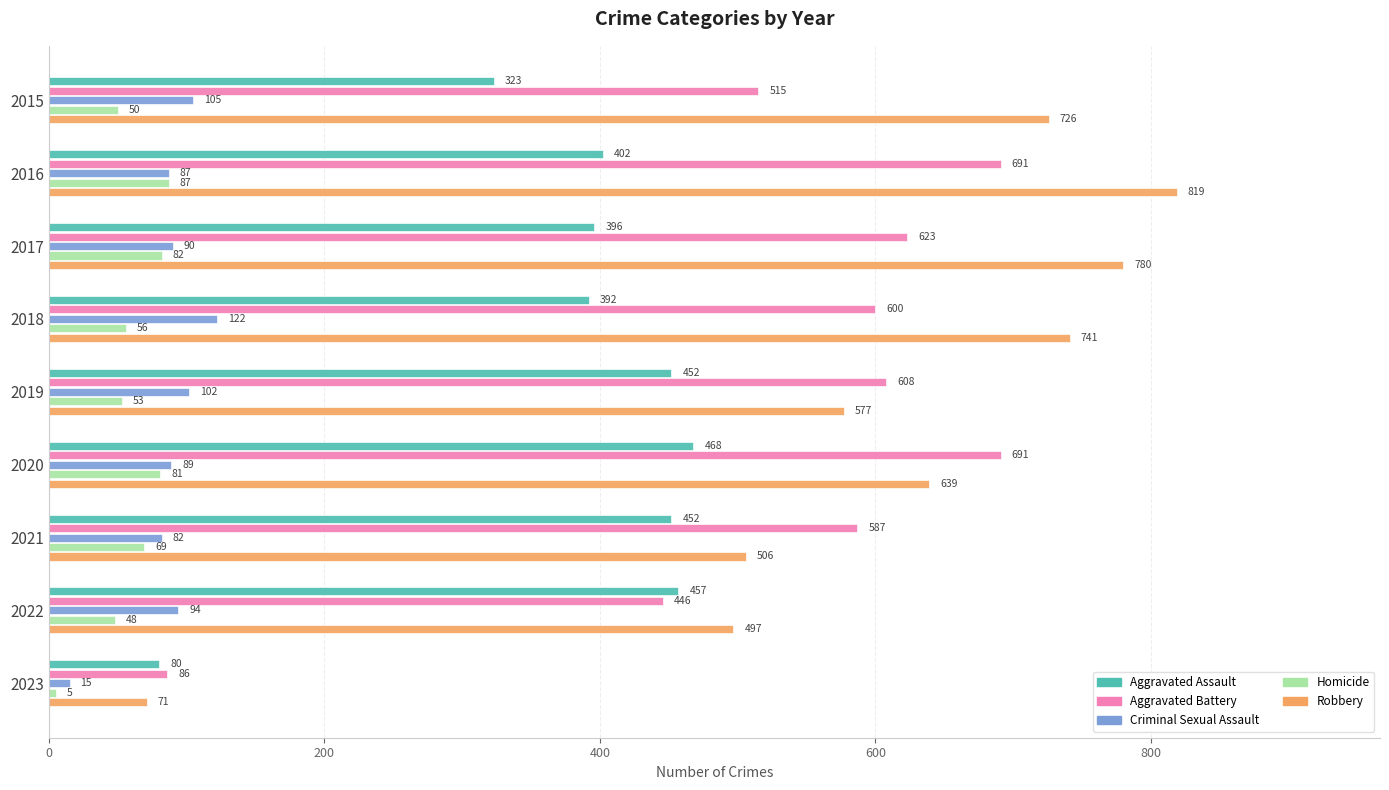

At which category does the chart reach its peak across all series?

2016